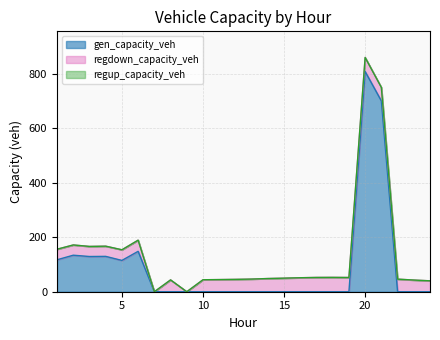

How many distinct data groups are displayed?

3